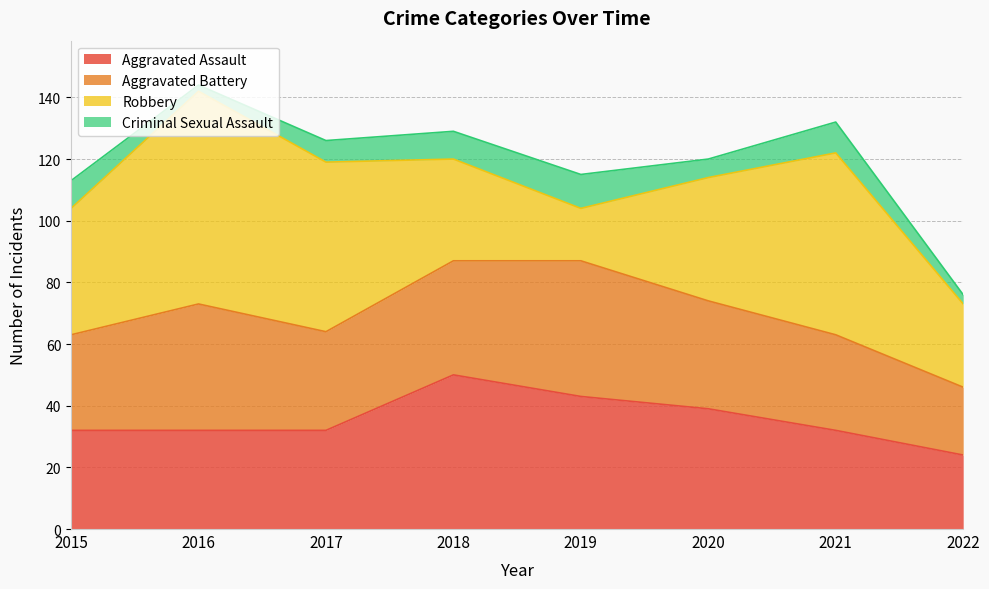

What is the minimum value shown in the chart?

2